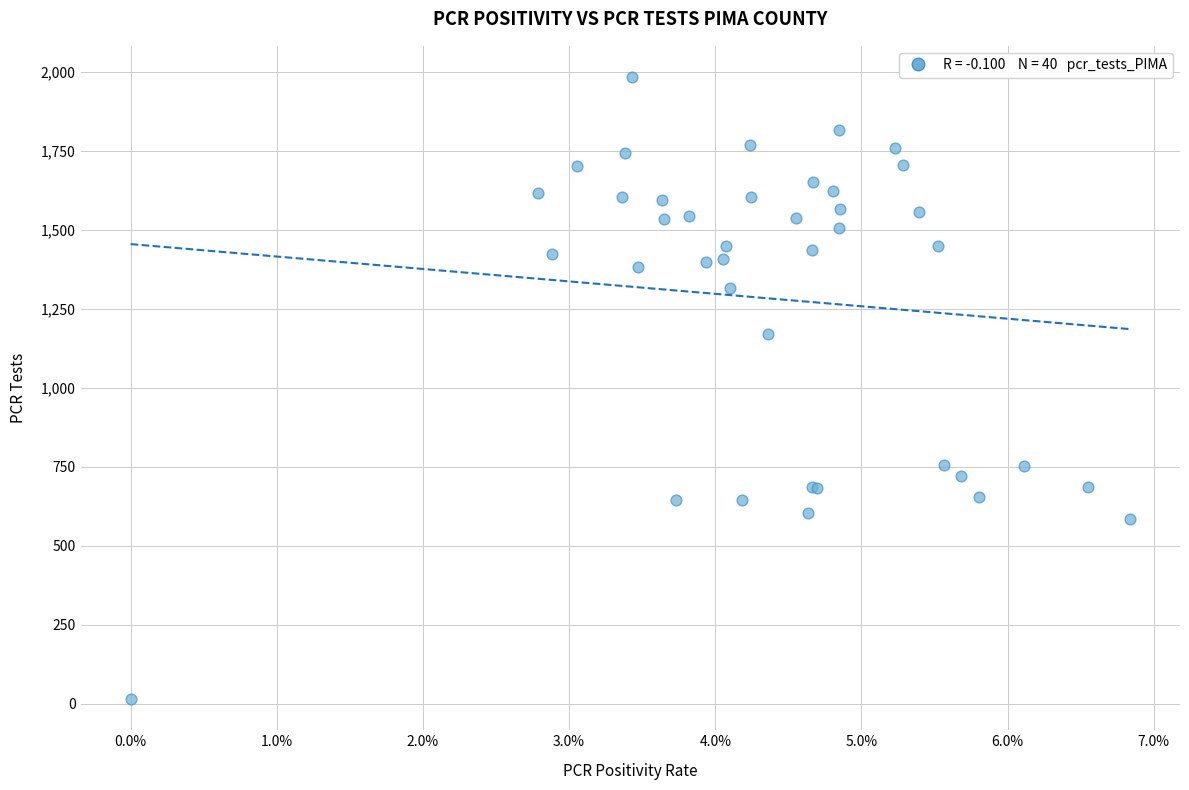

What Y value in the scatter plot is closest to 999?

1169